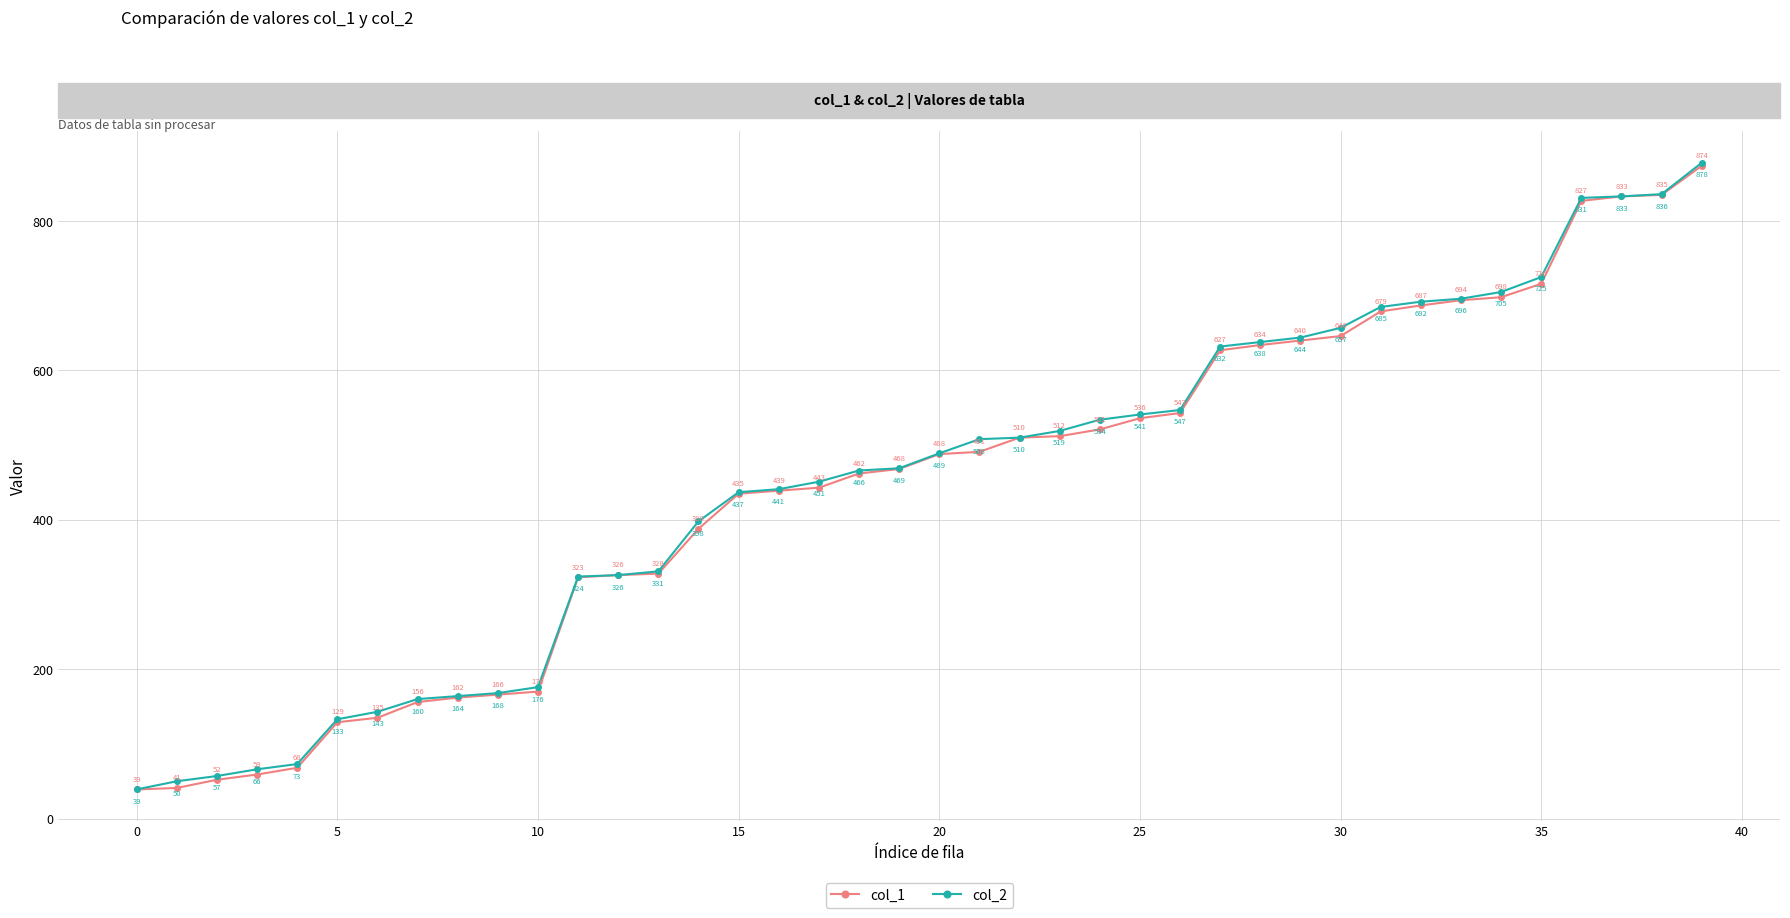

Which series has the widest spread of values?

col_2